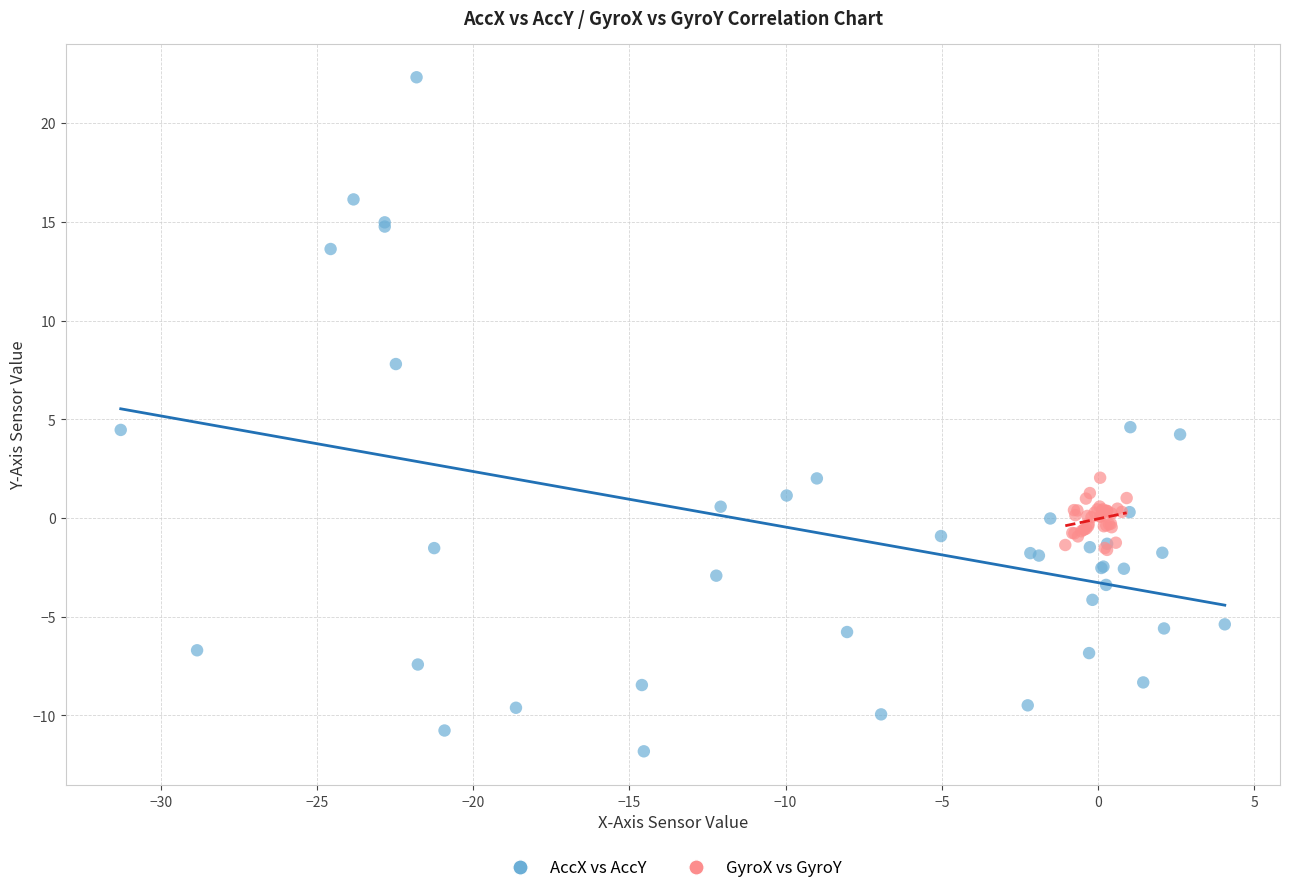

Which series reaches the maximum Y coordinate?

AccX vs AccY